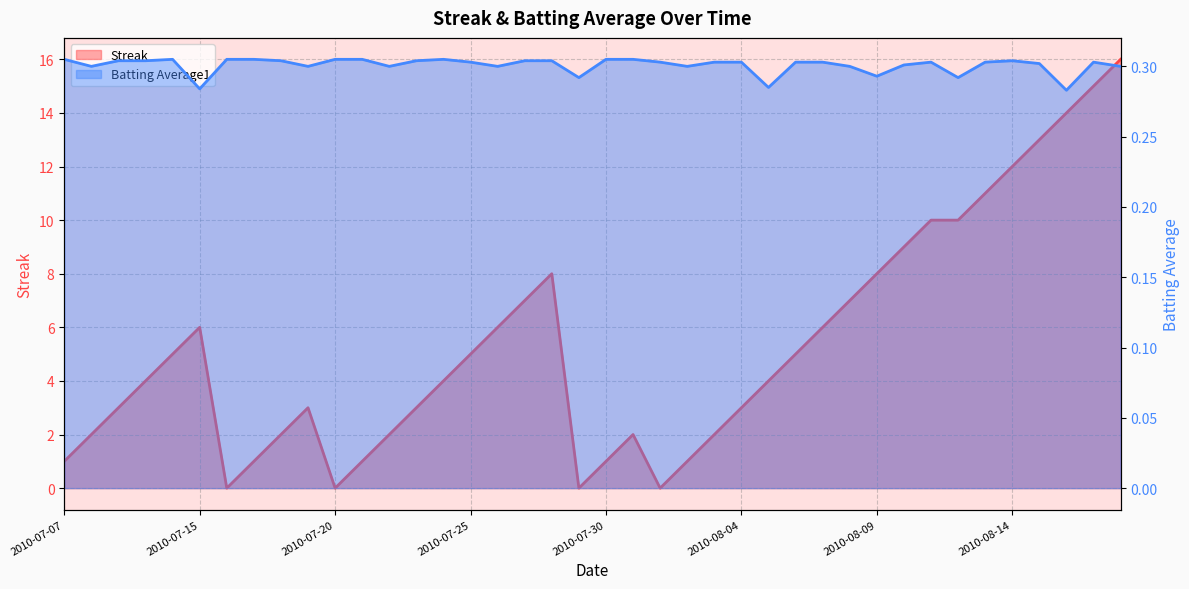

How many interior local peaks does the Batting Average1 series have?

5